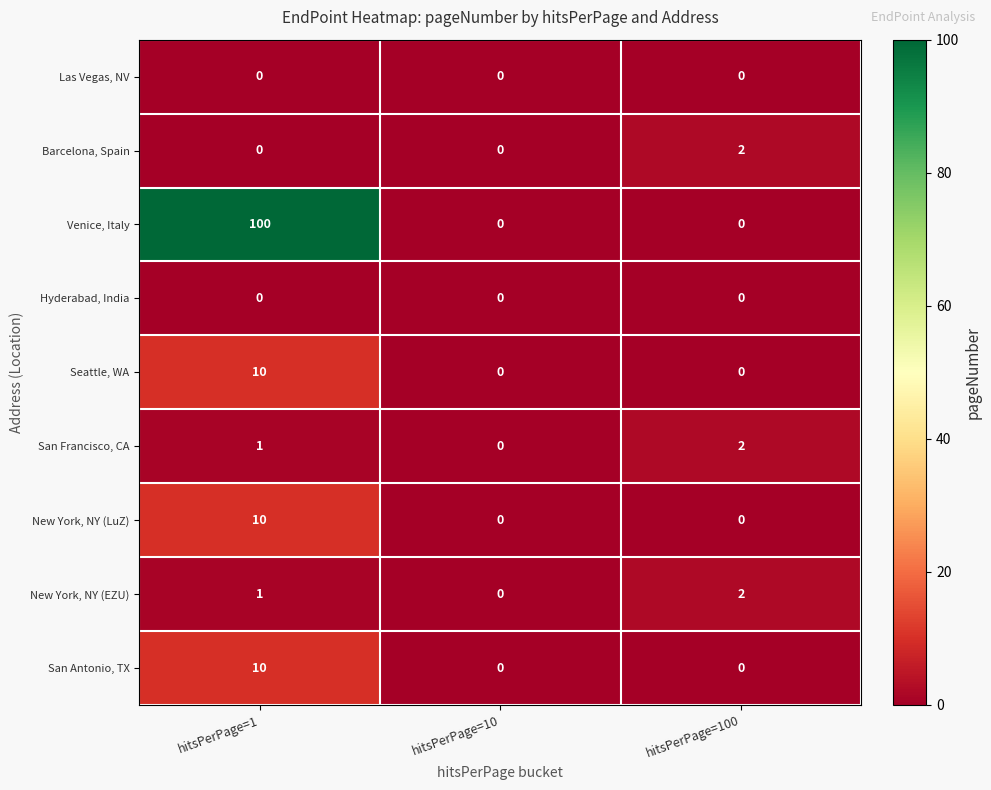

Which category has the highest value across all series?

hitsPerPage=1